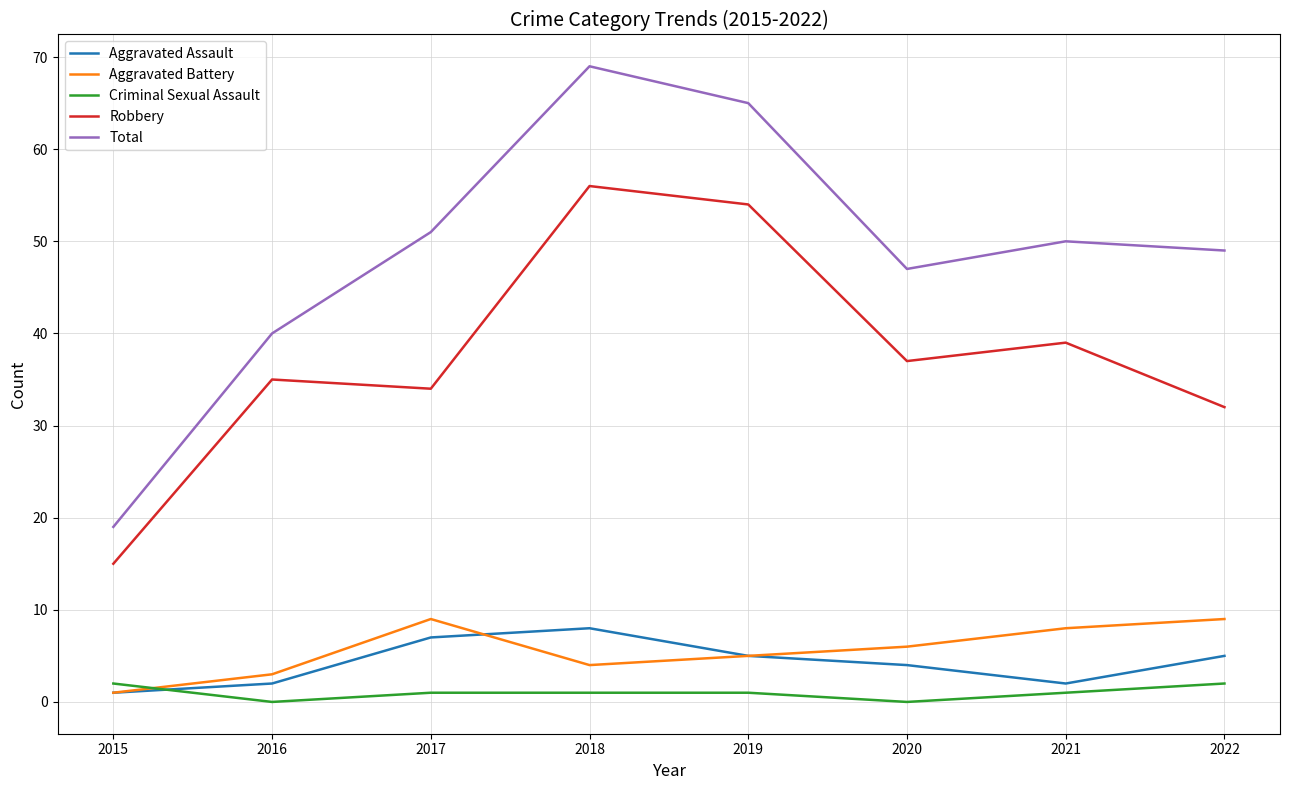

What is the average value of the Aggravated Battery series?

6